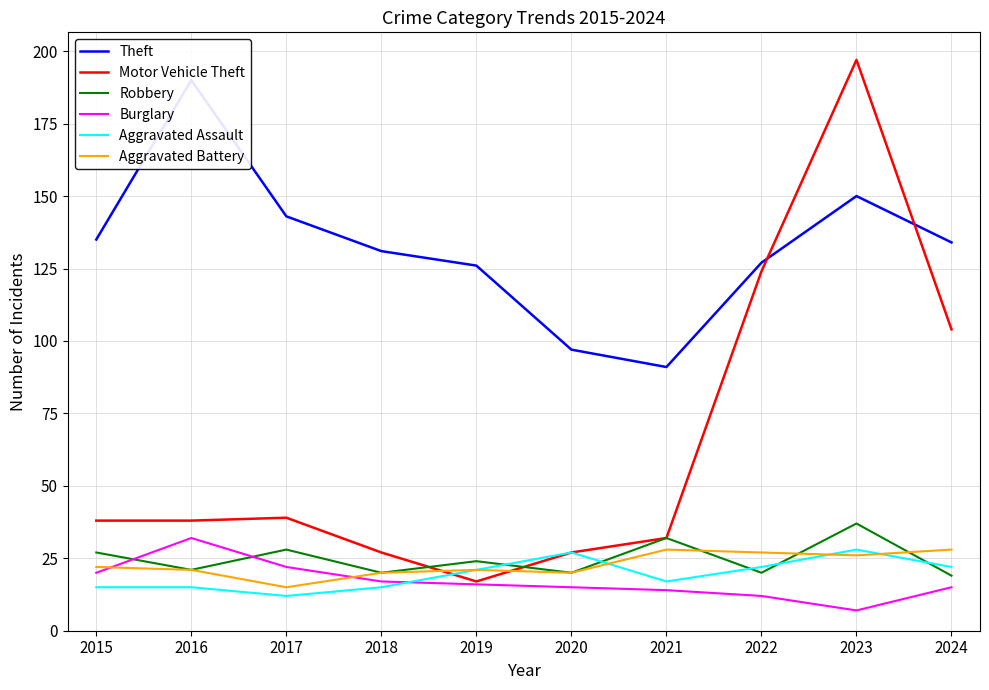

What is the value of the Aggravated Battery point at the 9th from the left?

26